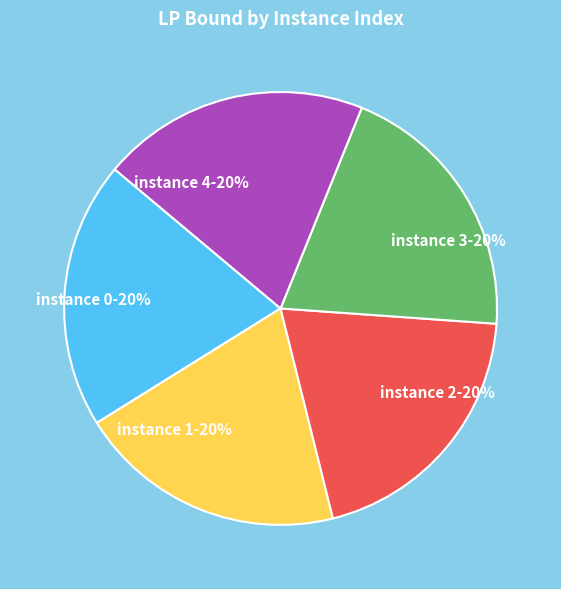

To the nearest percent, what portion does instance 2 represent?

20%